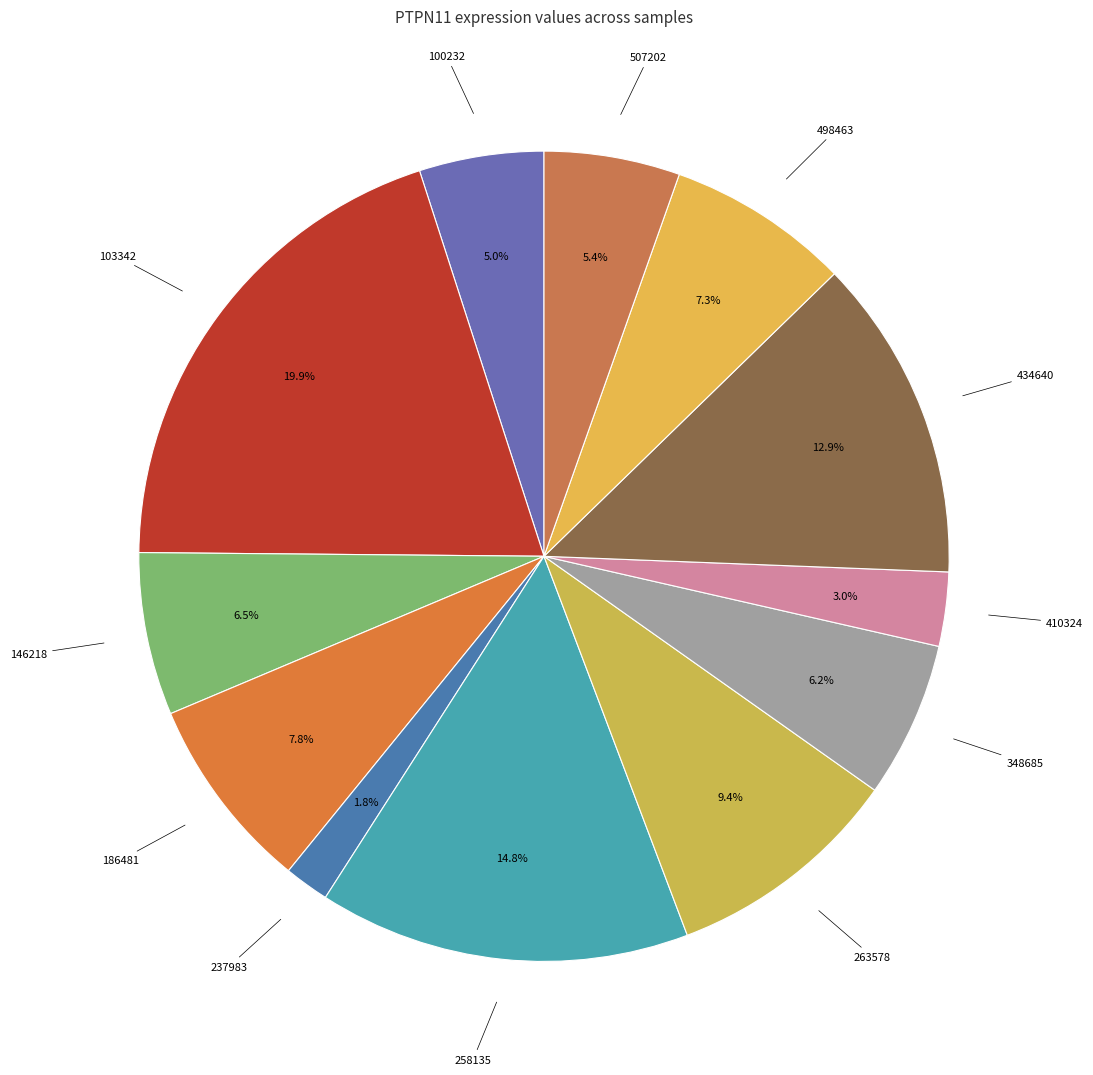

Which category has the biggest portion of the pie?

103342